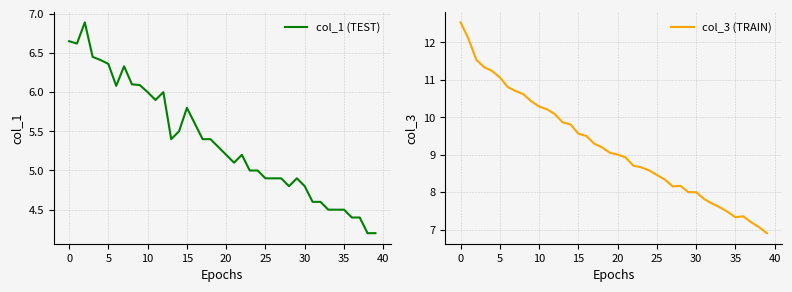

Rank the series at 17 from lowest to highest value.

col_1 (TEST), col_3 (TRAIN)